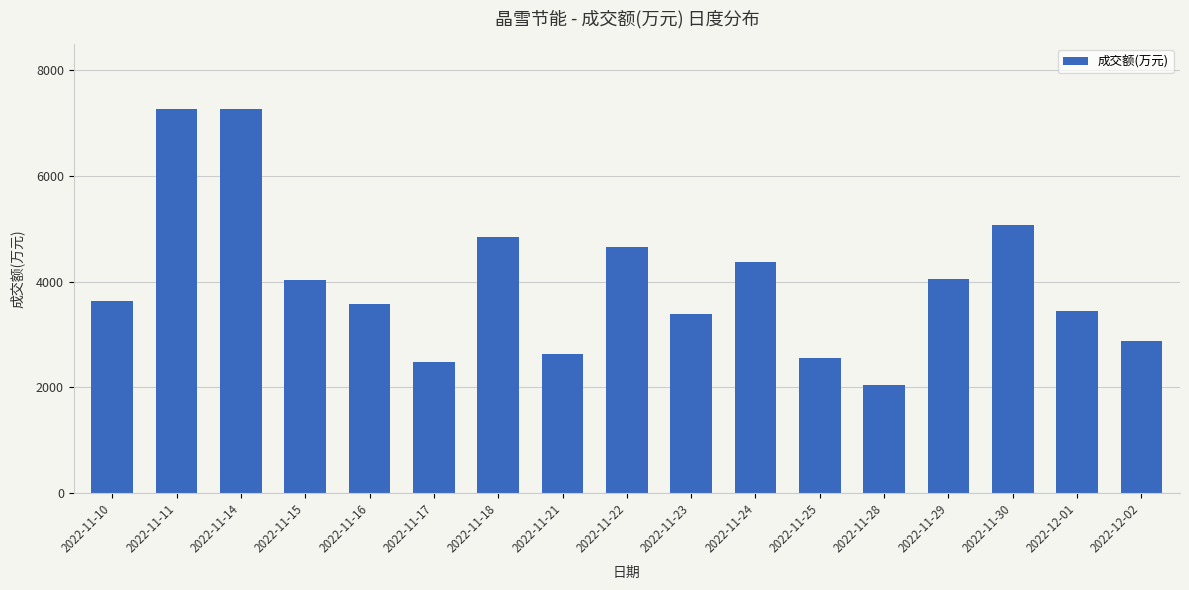

What is the change in value from 2022-11-17 to 2022-11-18?

+2367